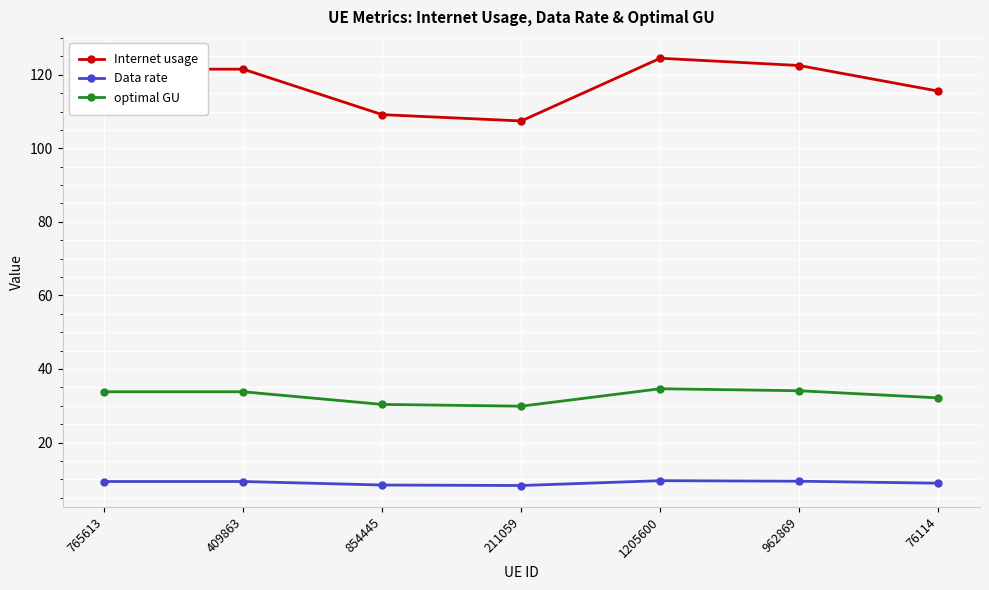

What is the minimum value shown in the chart?

8.3